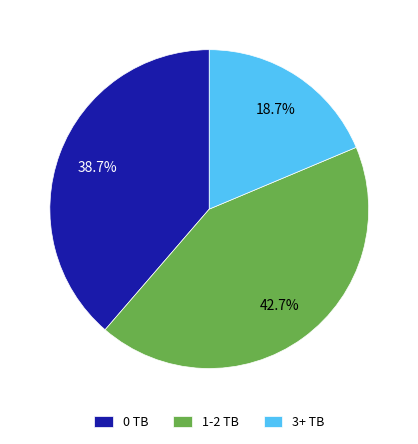

How much of the chart is everything except 1-2 TB?

57.3%